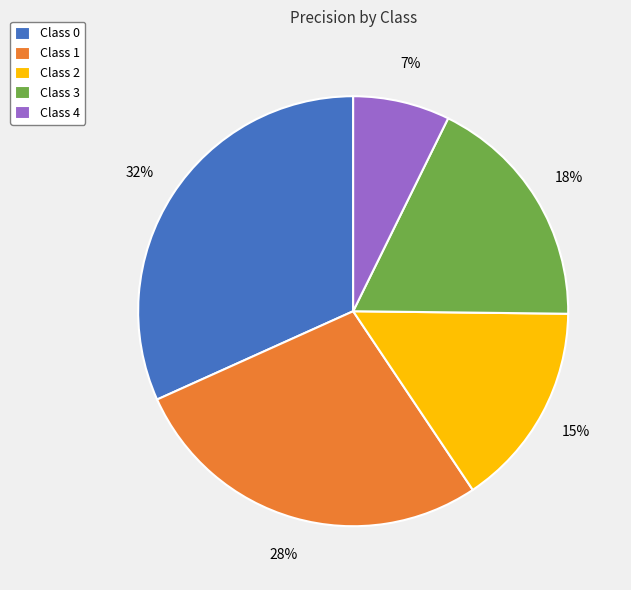

Do Class 2 and Class 1 together represent more than half of the pie?

No